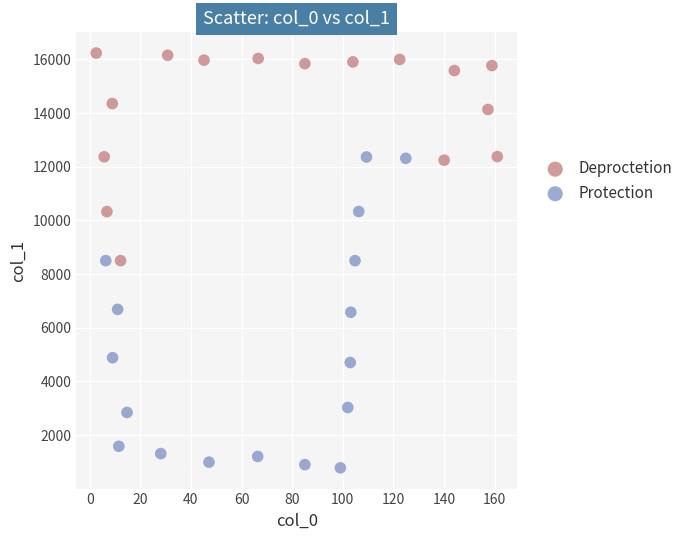

What are all the series names shown in the legend?

Deproctetion, Protection